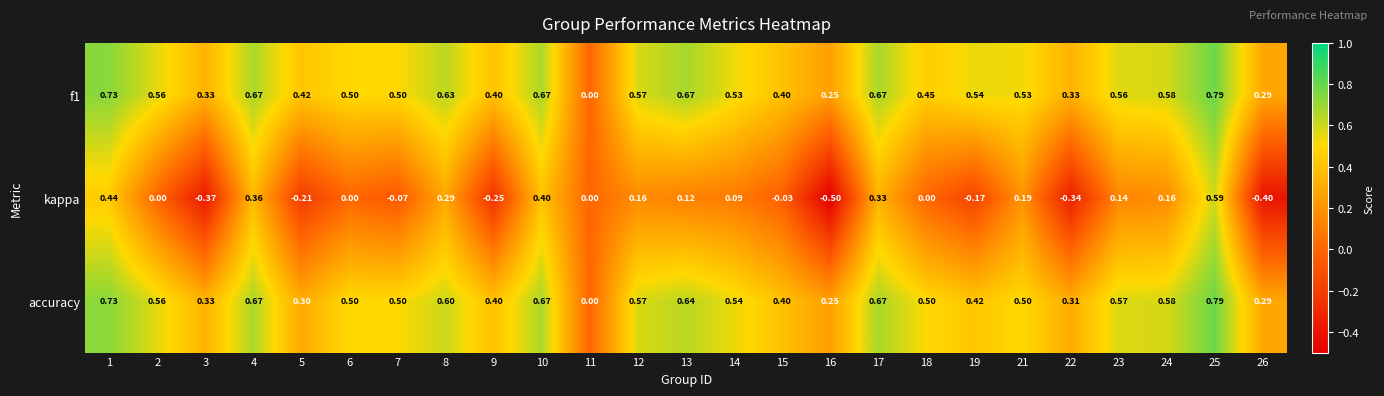

Which series changed the most between 4 and 12?

kappa